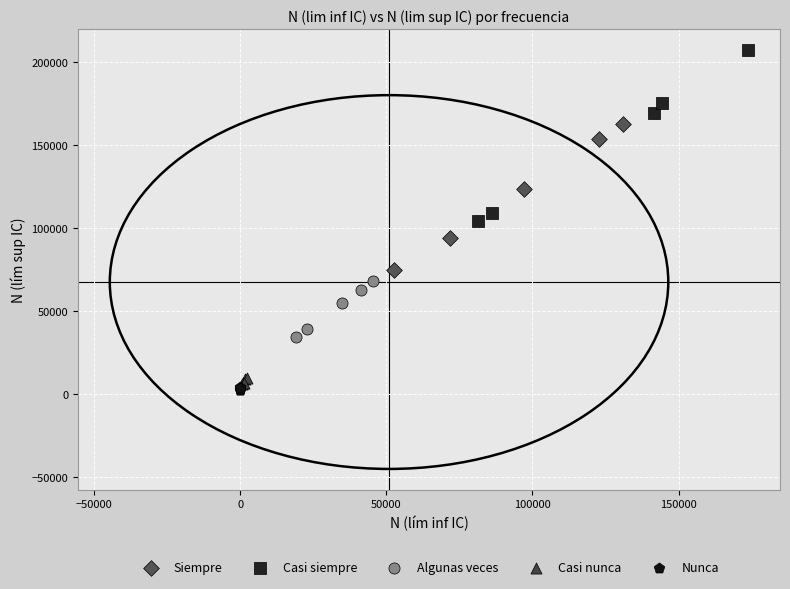

Which series has the largest Y range (max minus min)?

Casi siempre